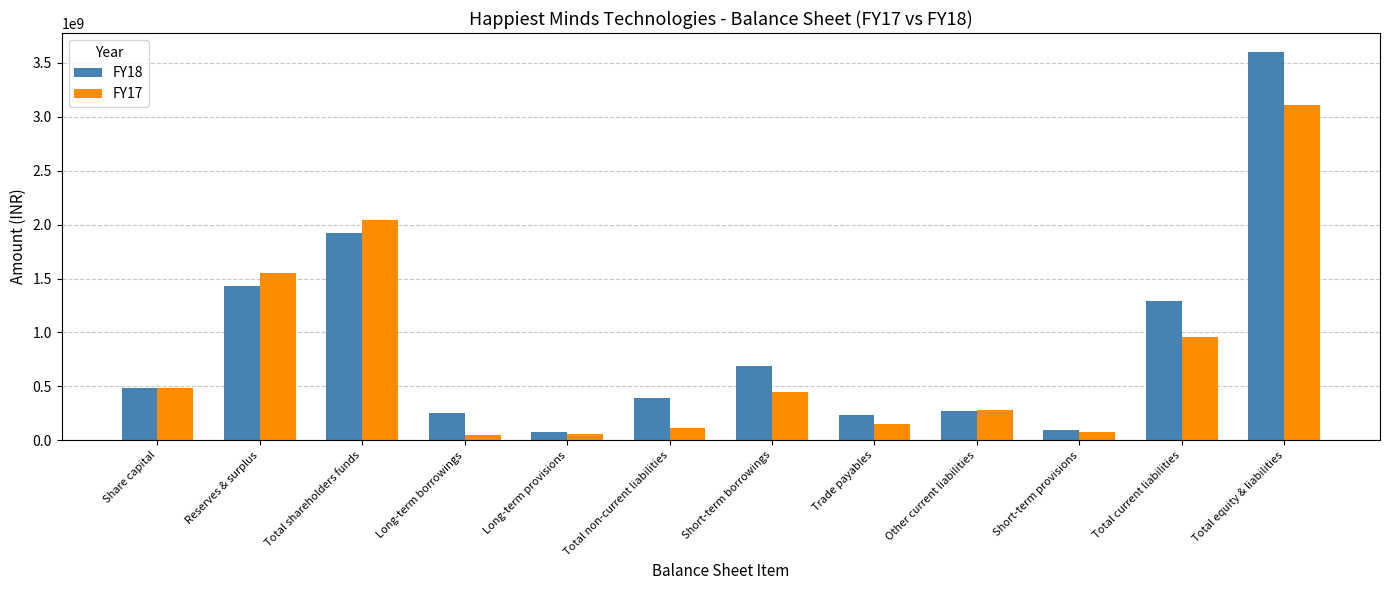

At which label is FY18 closest to 1839000000?

Total shareholders funds